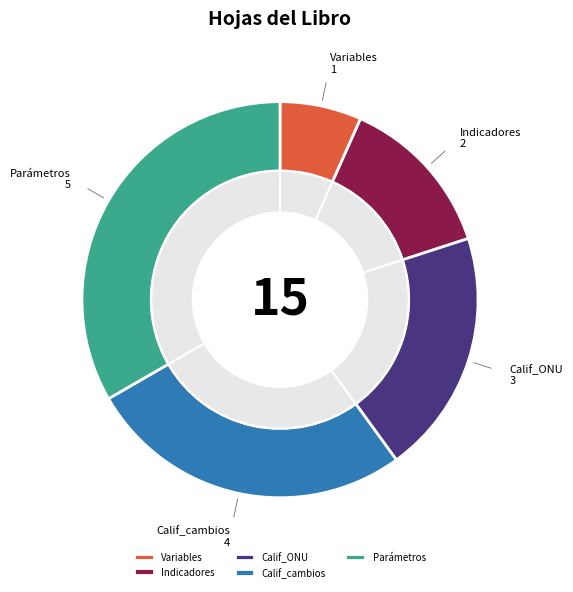

Which category has the smallest portion of the pie?

Variables